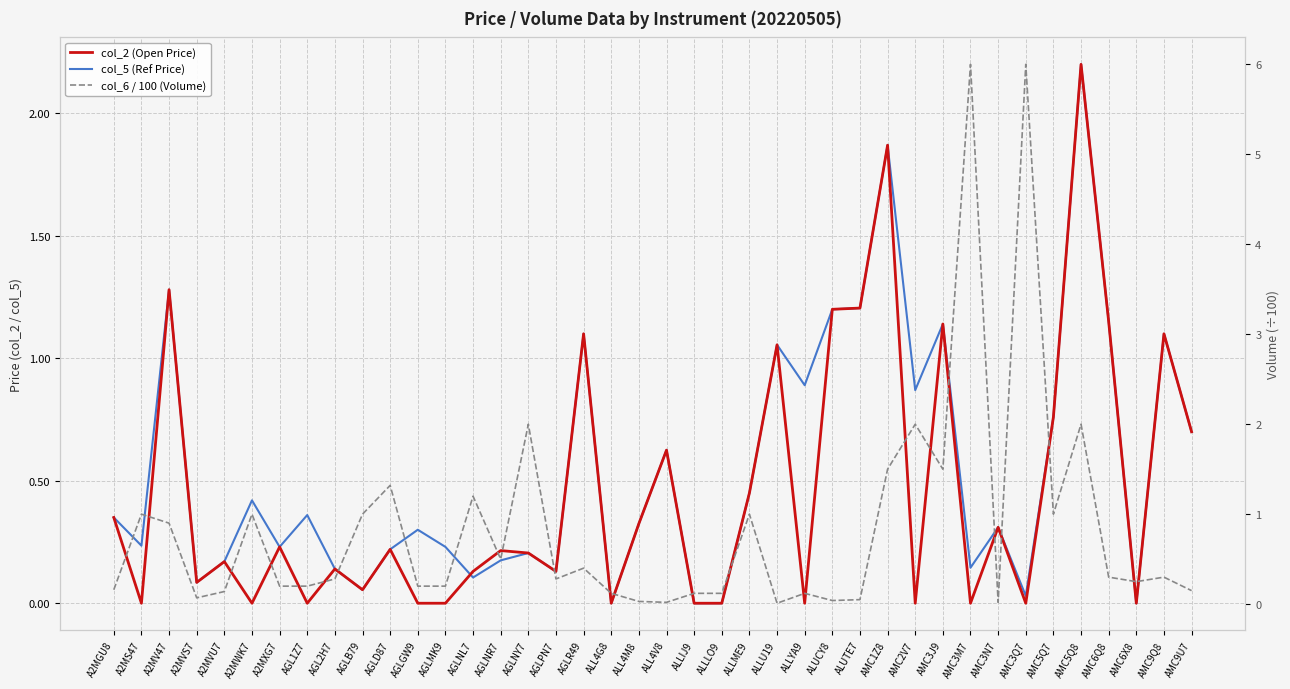

The value of col_6 / 100 (Volume) at AMC3M7 is 6.0. True or false?

True